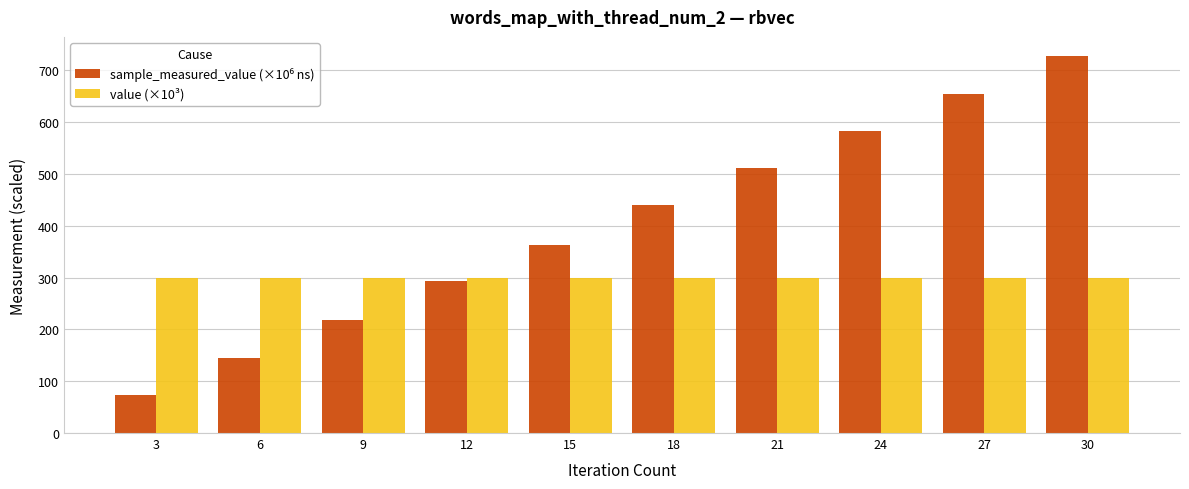

What is the difference between the highest and lowest values at 15?

63.3